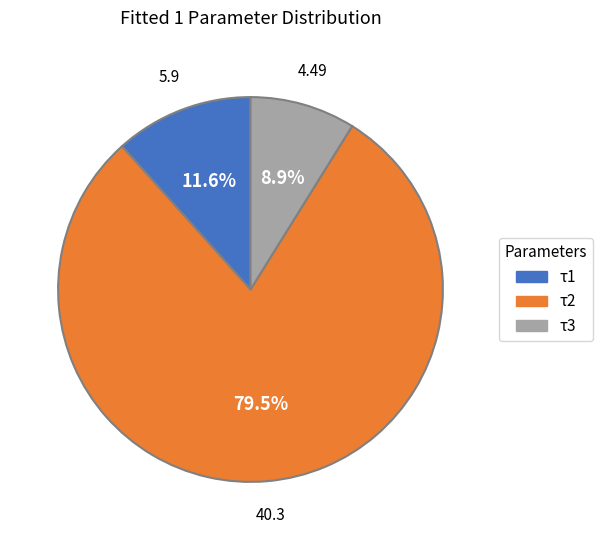

Is there a majority slice in this chart?

Yes